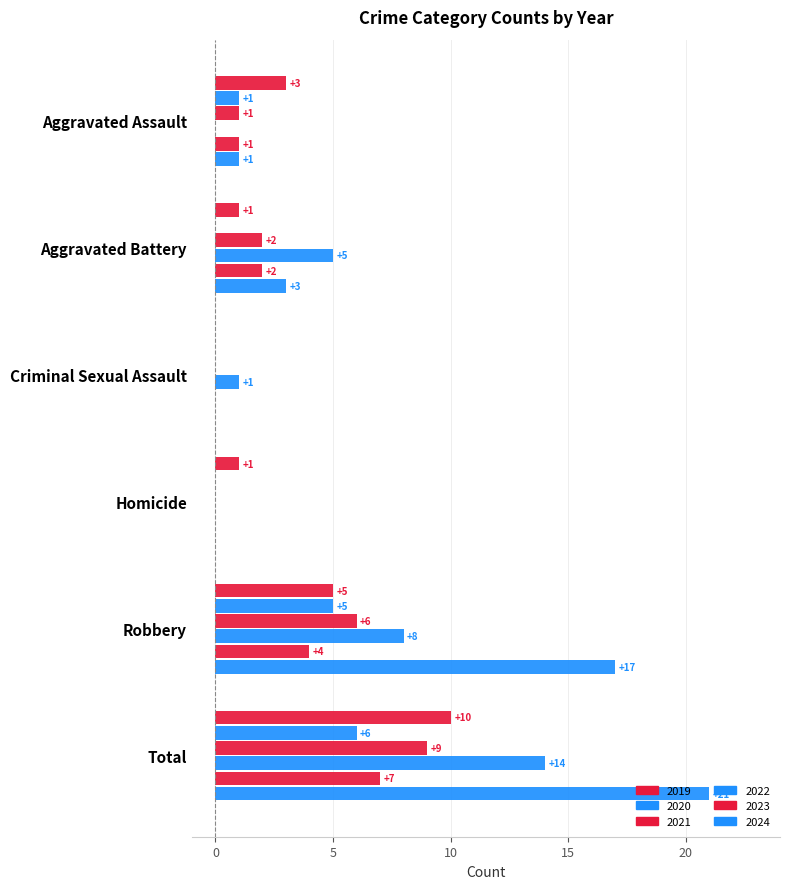

Is it true that 2020 equals -4 at Aggravated Battery?

False